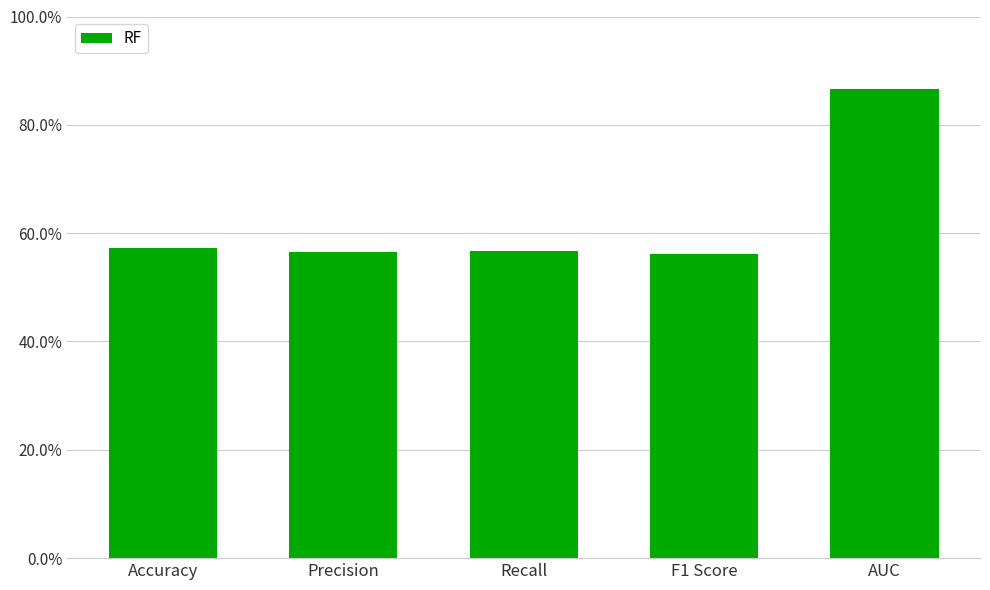

Which label corresponds to the smallest value in the chart?

F1 Score